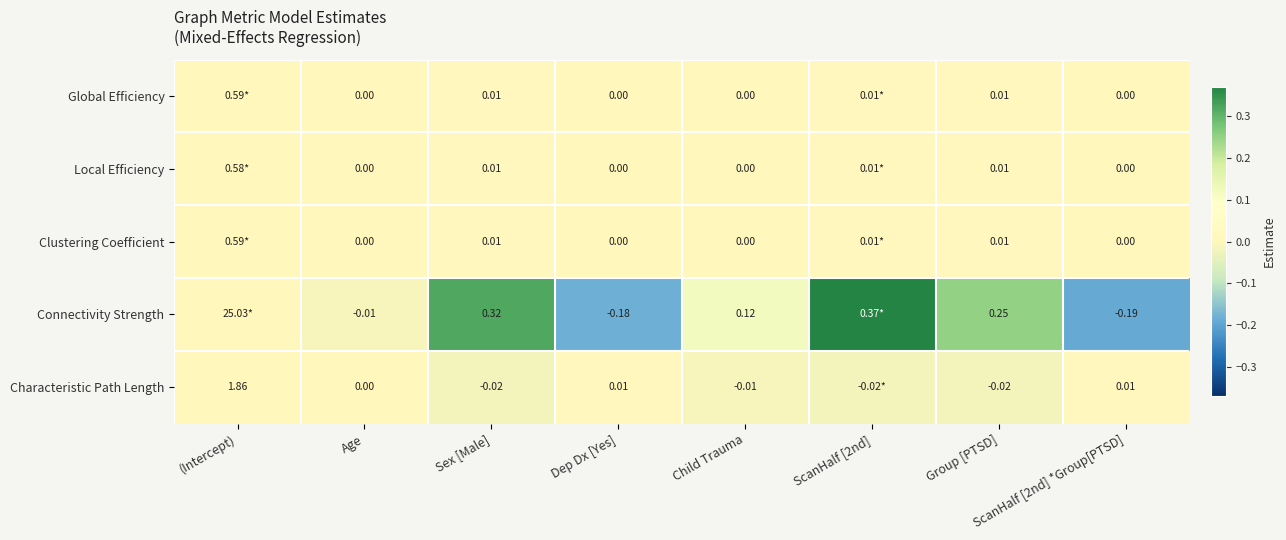

Between Child Trauma and Group [PTSD], which series saw the biggest shift?

Connectivity Strength